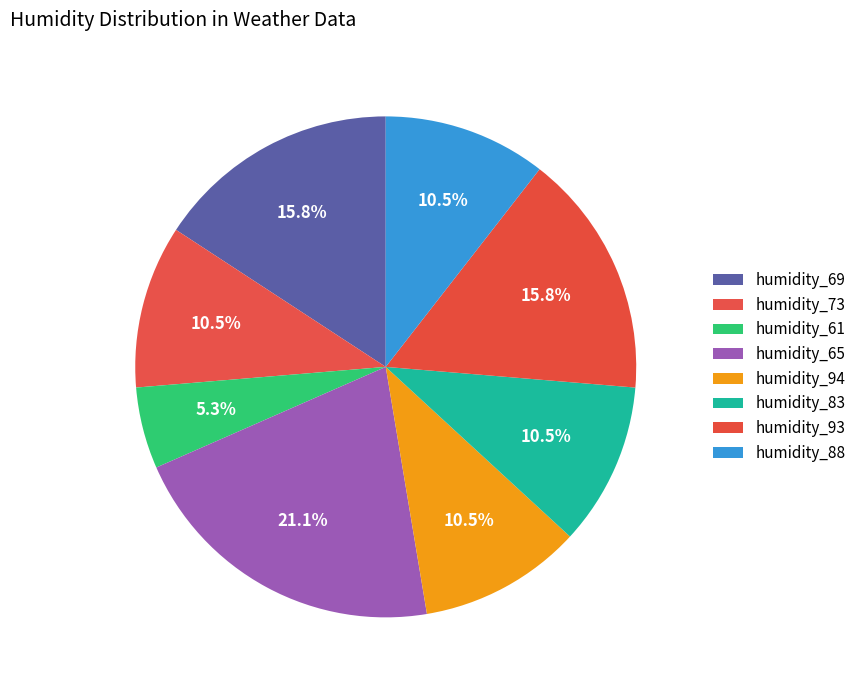

How many slices are in this pie chart?

8